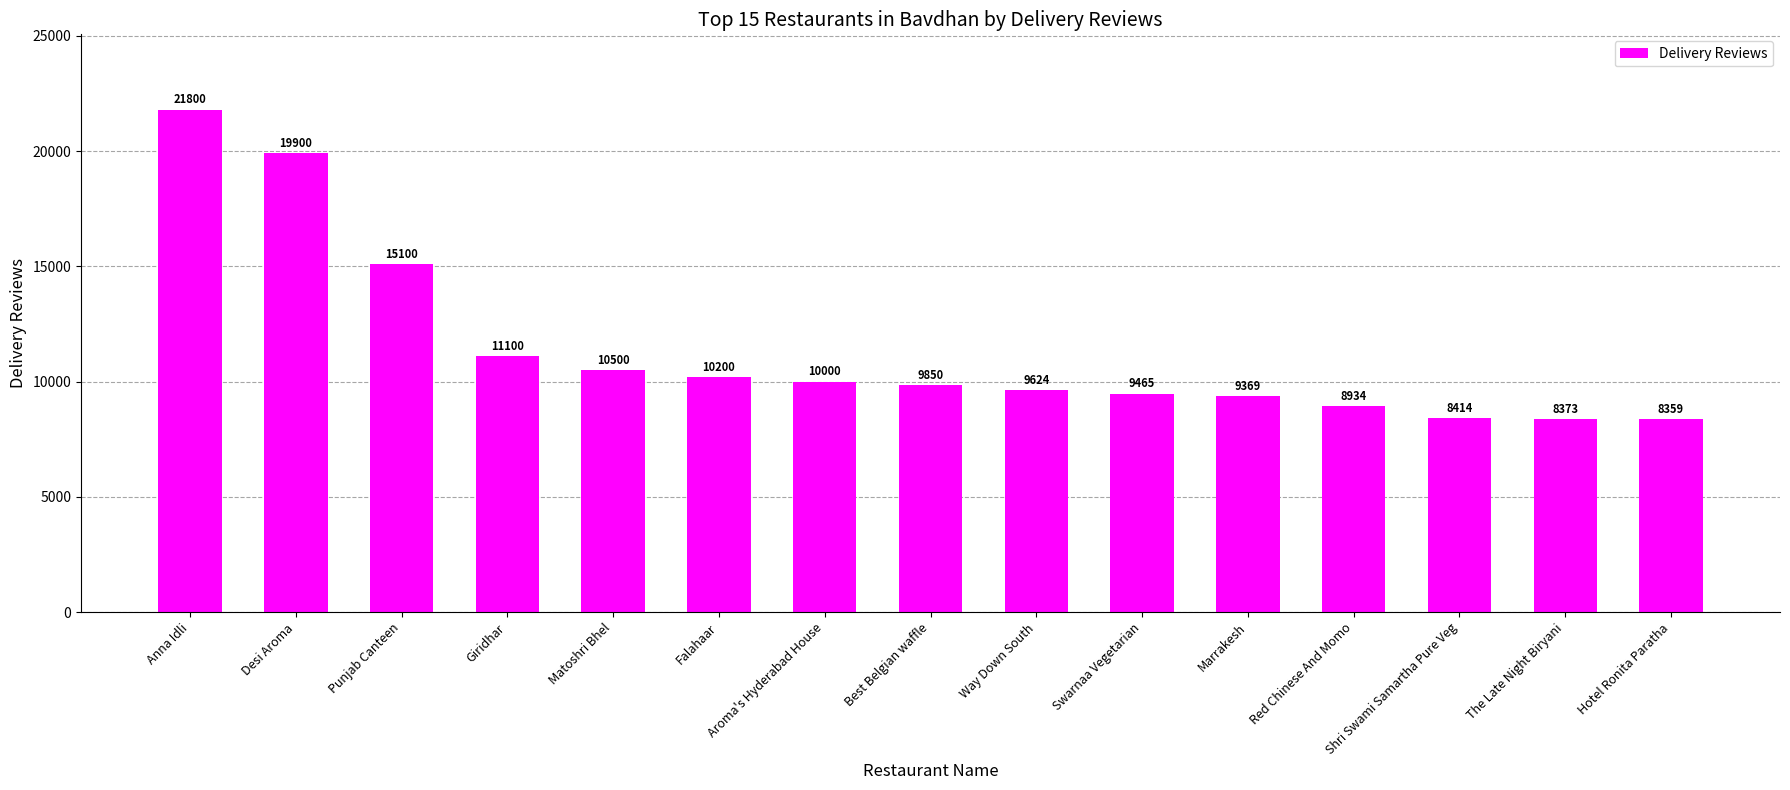

What is the label of the 5th bar from the right?

Marrakesh